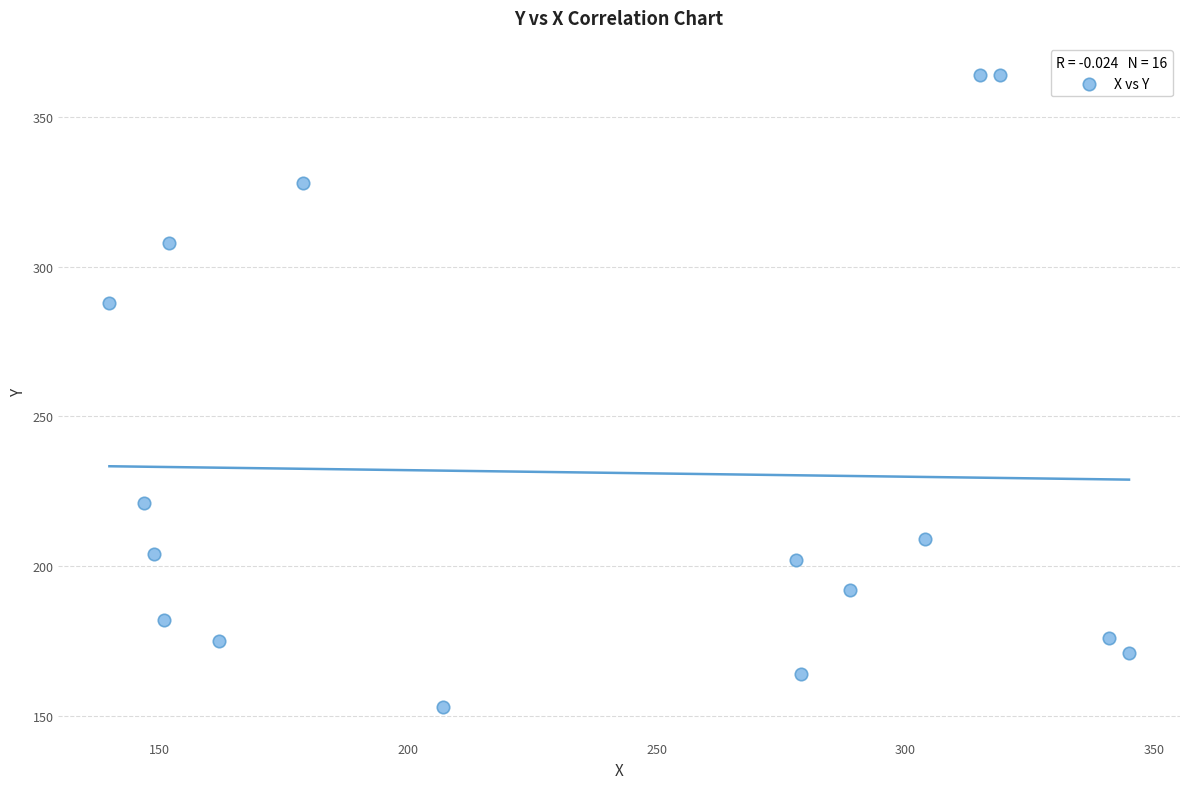

What is the range of X values (max minus min)?

205